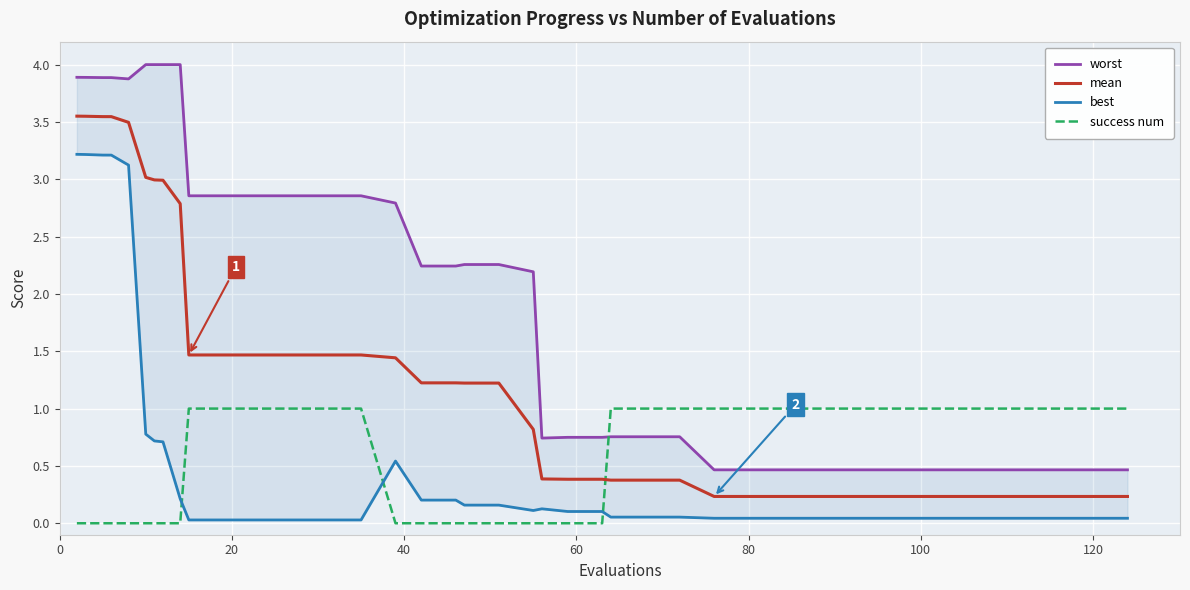

How many distinct data groups are displayed?

4